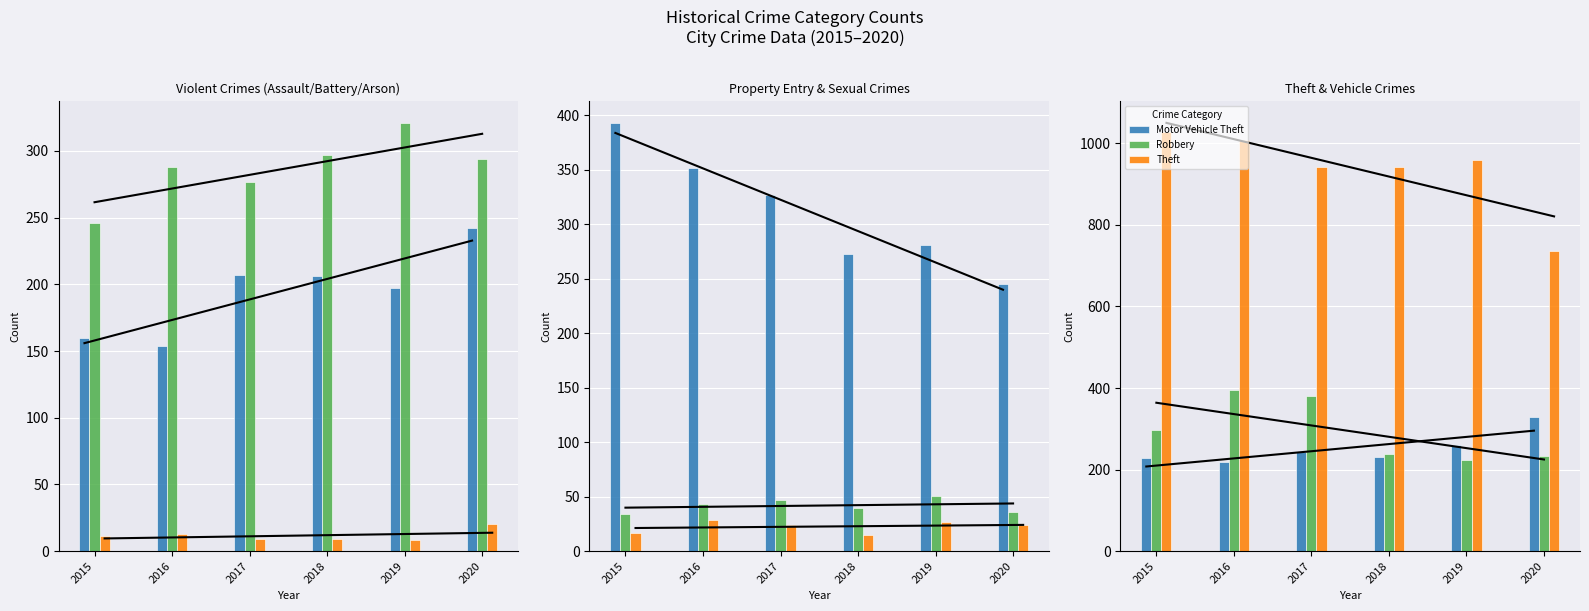

What is the average value of the Motor Vehicle Theft series?

252